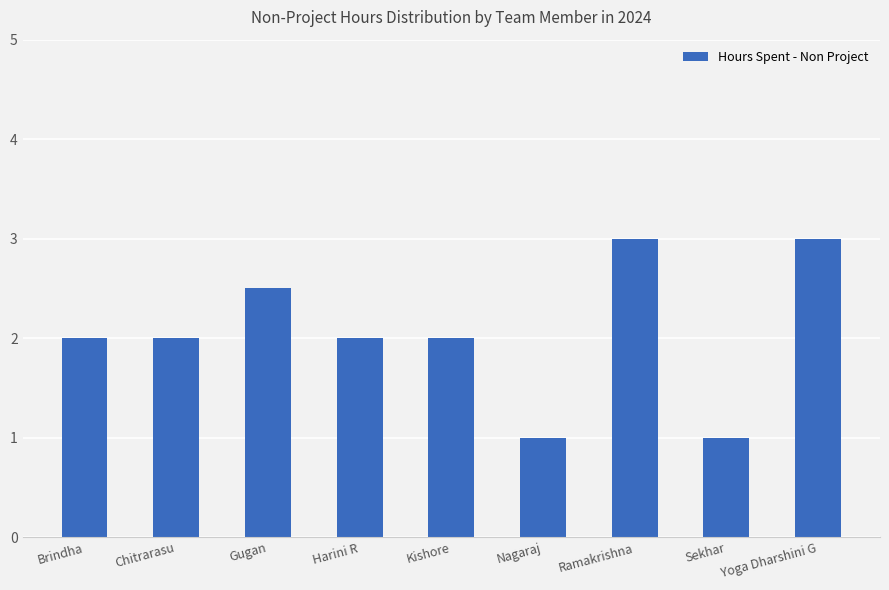

Does the chart contain any negative values?

No